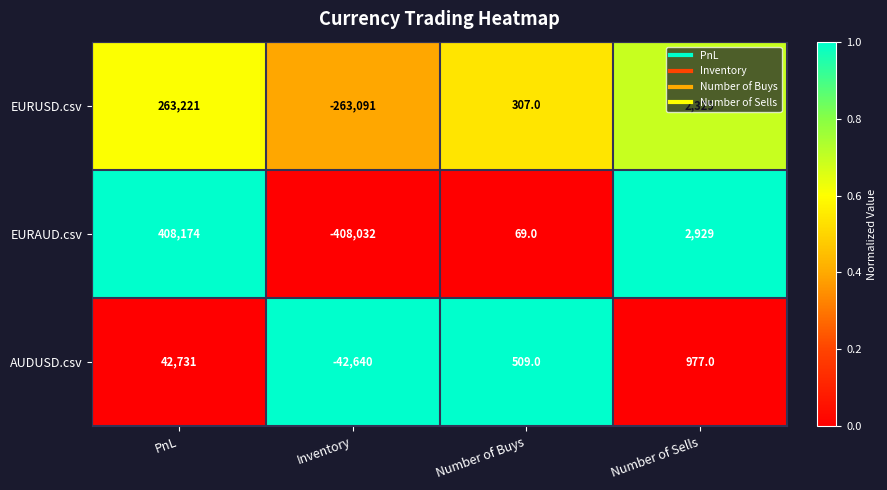

Which series has the largest range (max minus min)?

EURAUD.csv